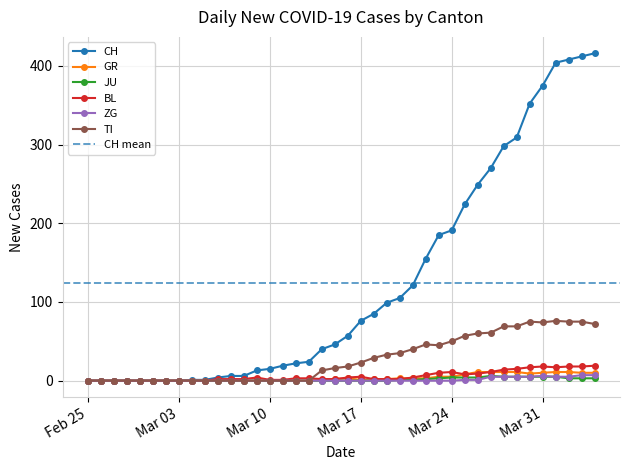

Is this an area chart (filled region under the line)?

No